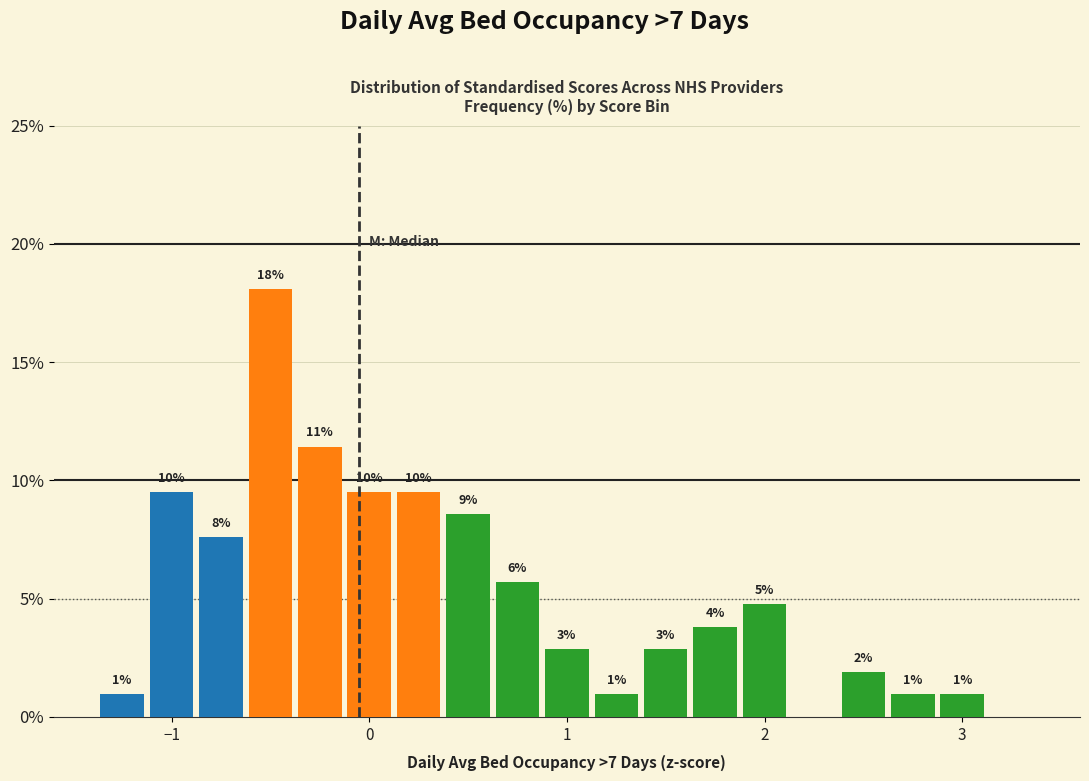

Read against the x-axis, roughly where is the centre of the tallest bar?

-0.5